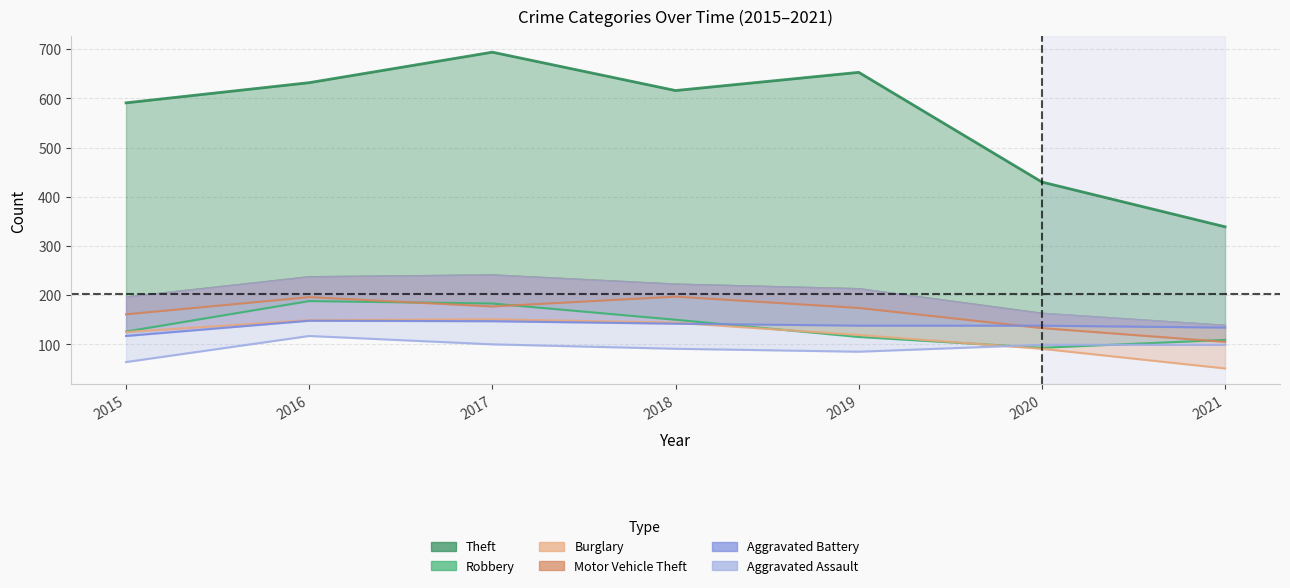

What is the sum of the Aggravated Assault values at 2016 and 2015?

181